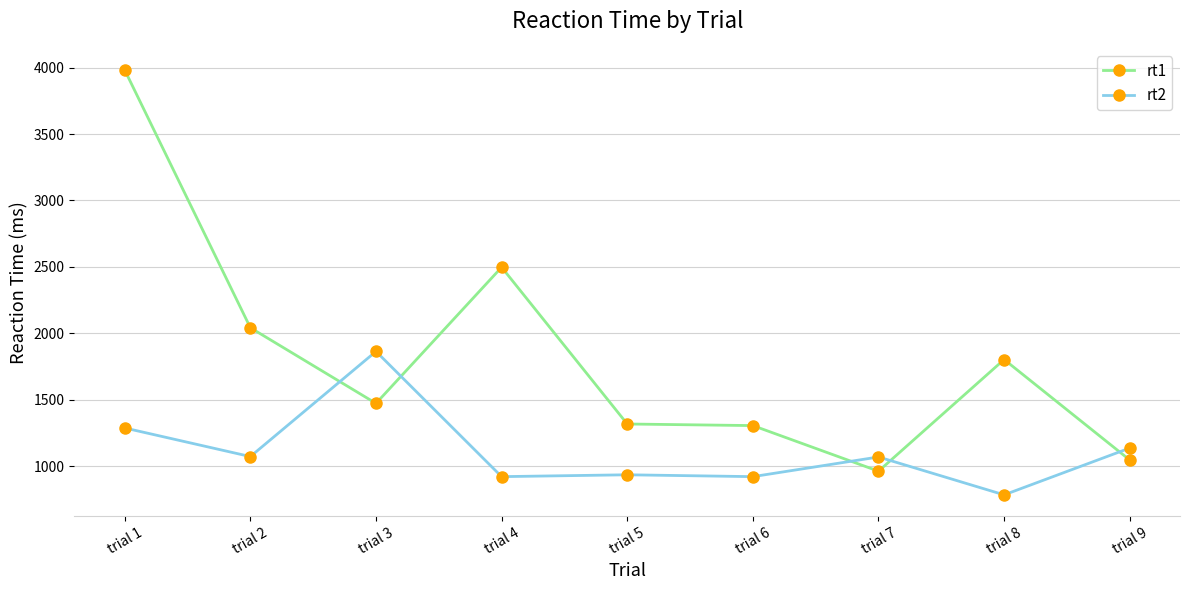

List the series in order of their overall mean, lowest first.

rt2, rt1